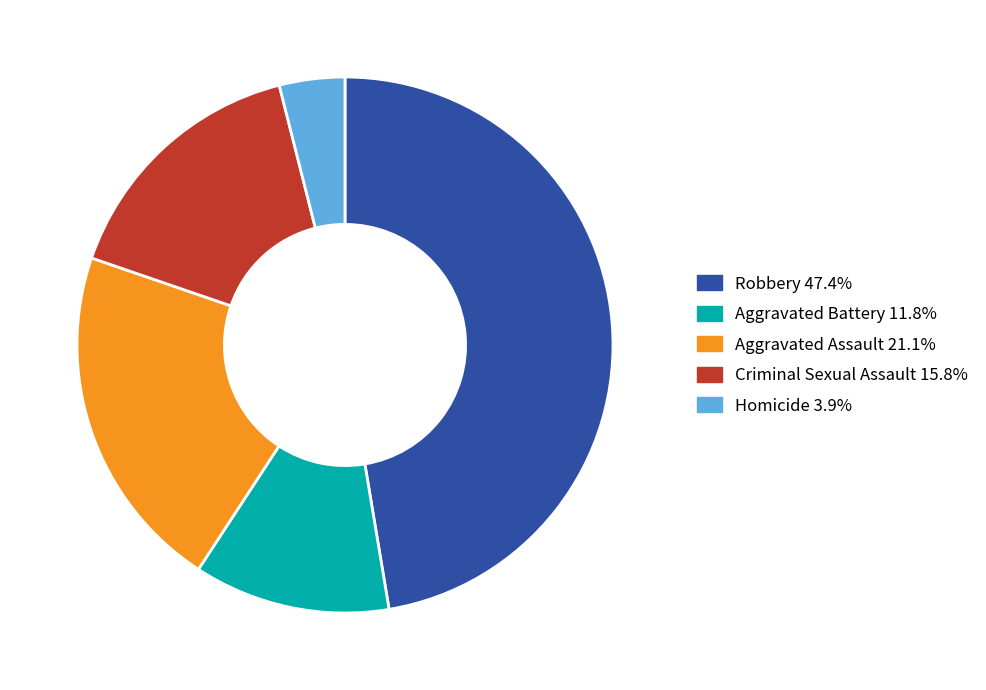

Combined, do Aggravated Battery 11.8% and Robbery 47.4% account for over 50%?

Yes